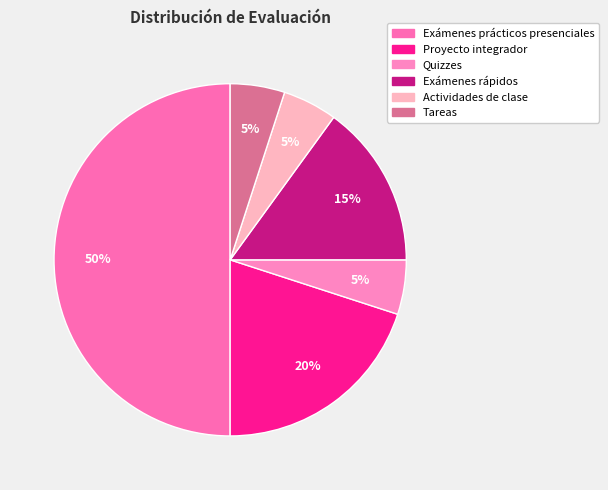

Combined, what portion of the pie is Exámenes prácticos presenciales and Actividades de clase?

55.0%